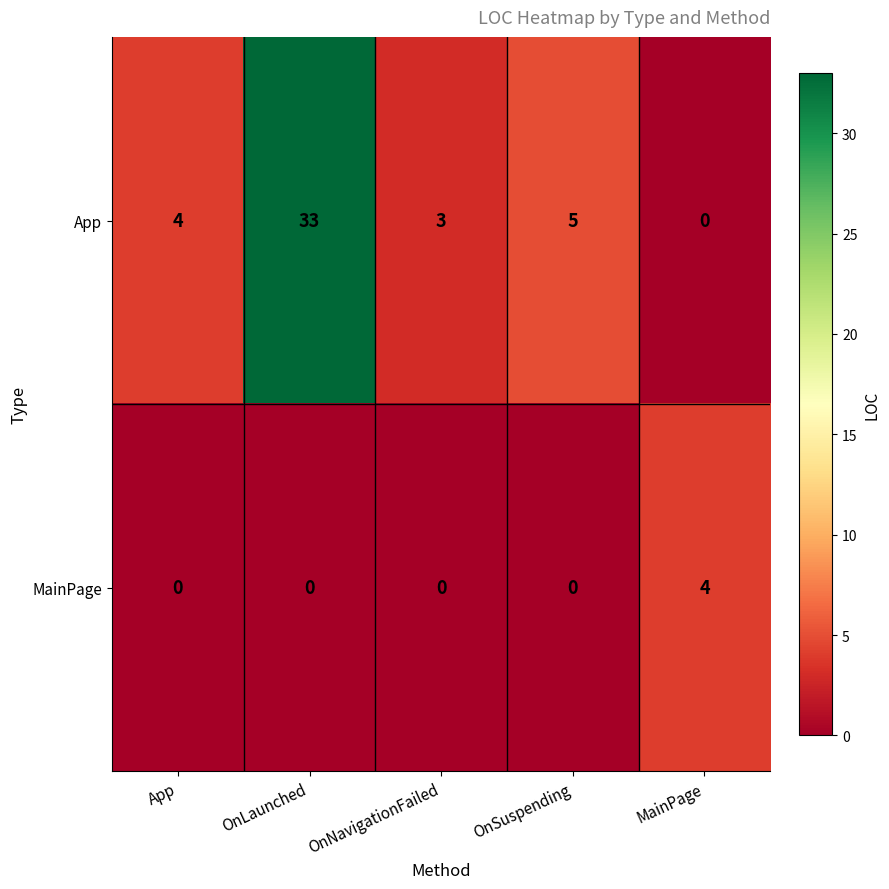

At which category is the sum across all series the highest?

OnLaunched